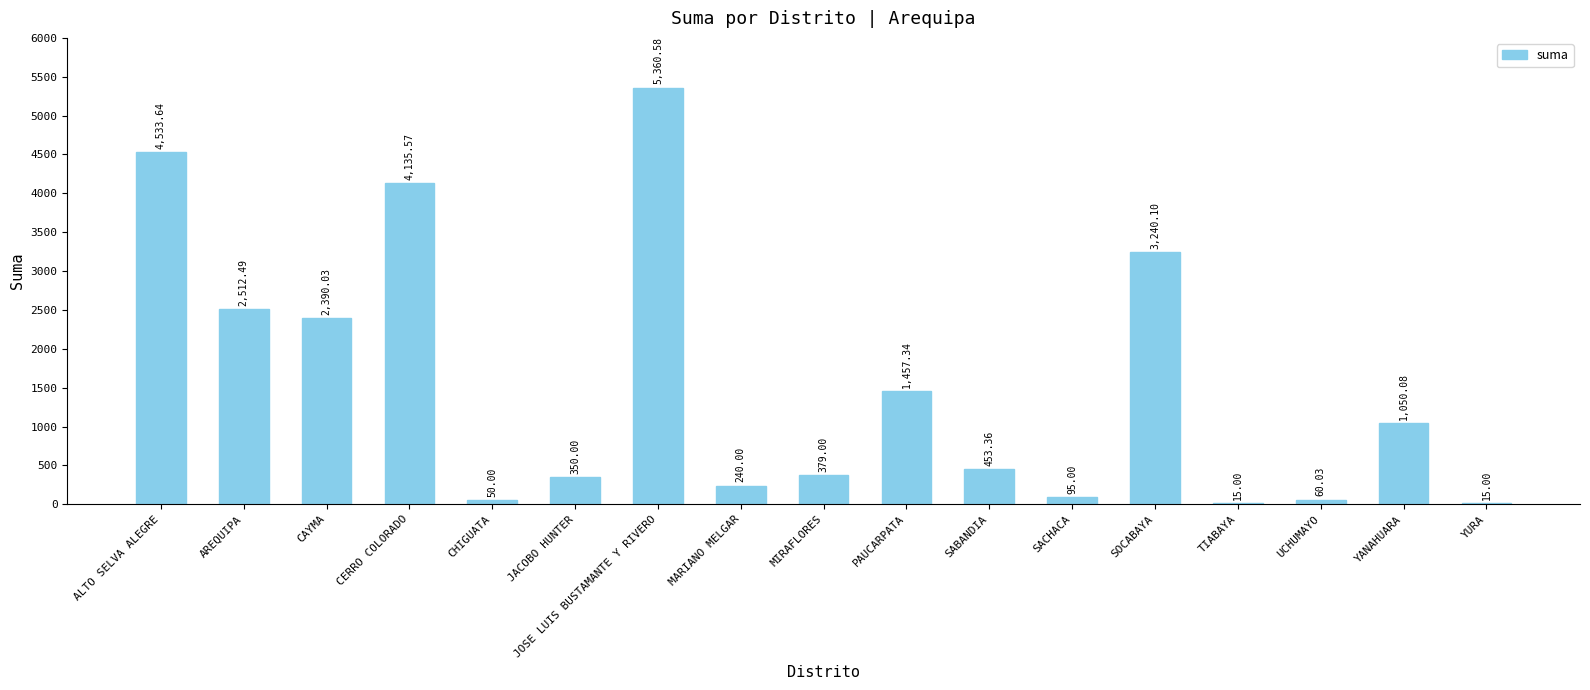

What value does the data have at TIABAYA?

15.0